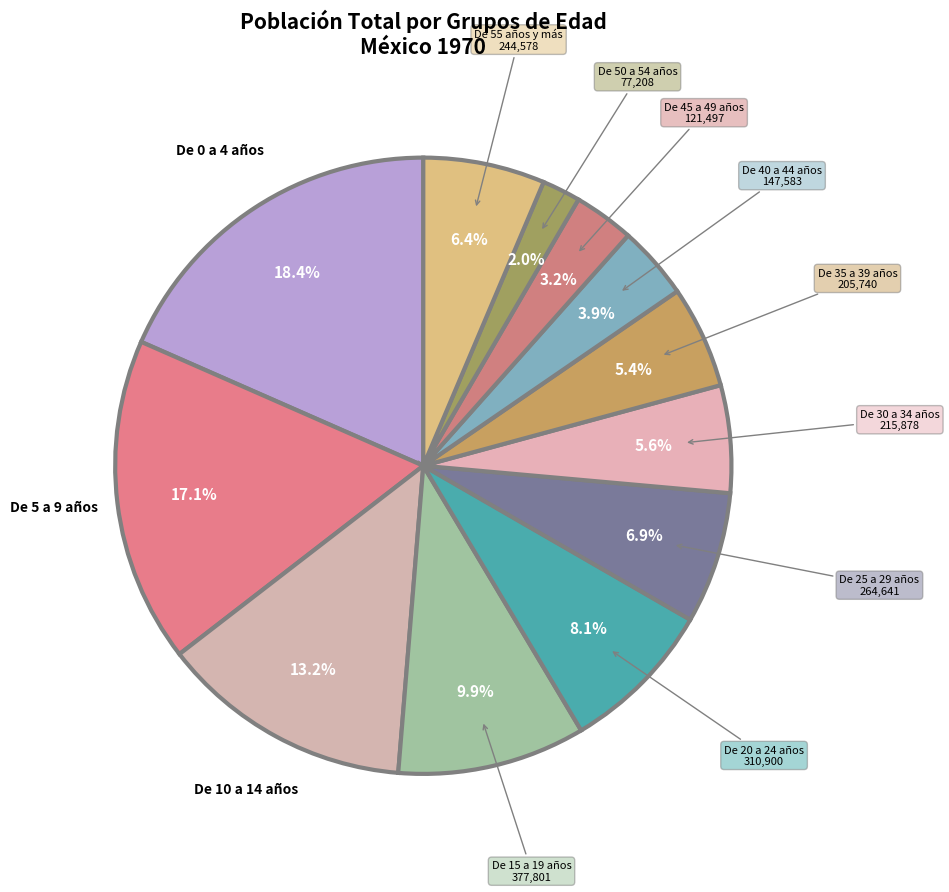

How many segments does this pie chart have?

12